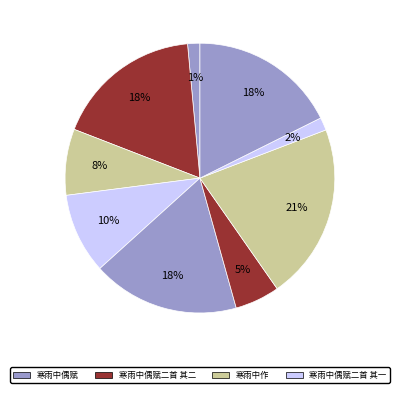

How many segments does this pie chart have?

9